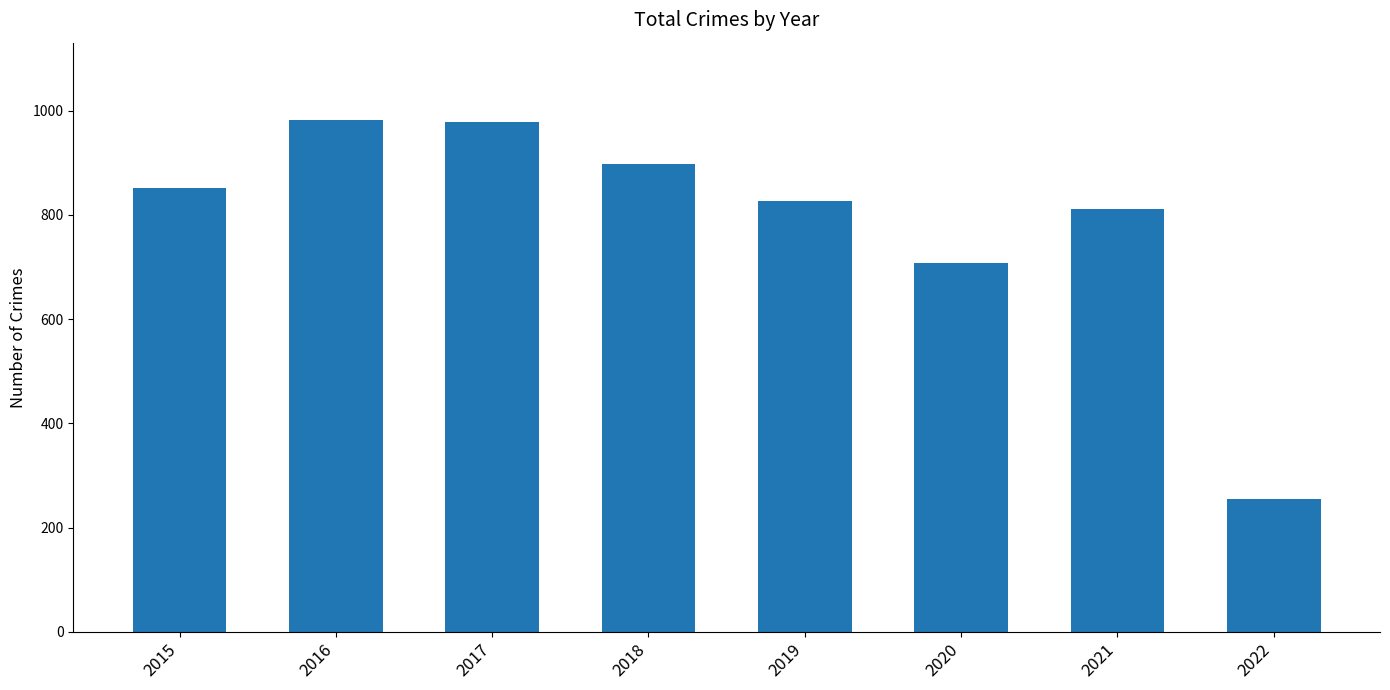

How many data points are less than 852?

4